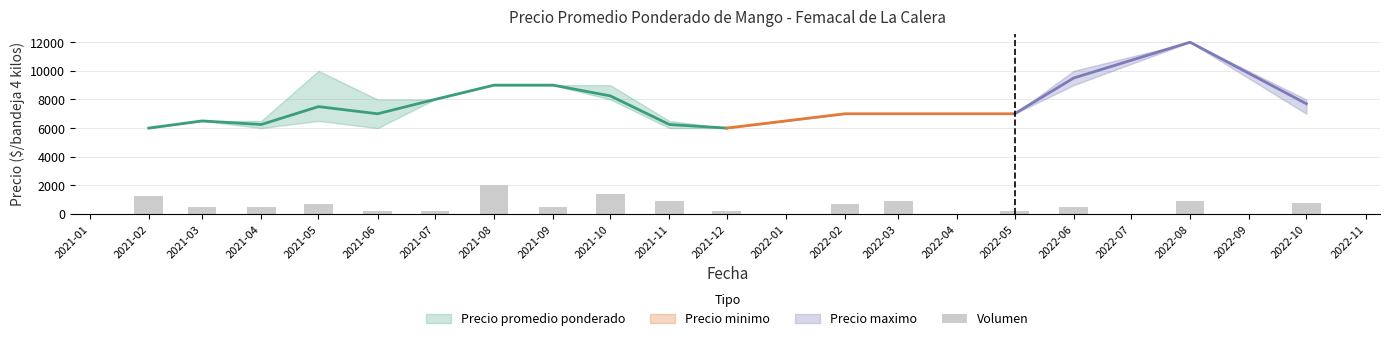

The value of Precio minimo at 2022-02 is 12111. True or false?

False